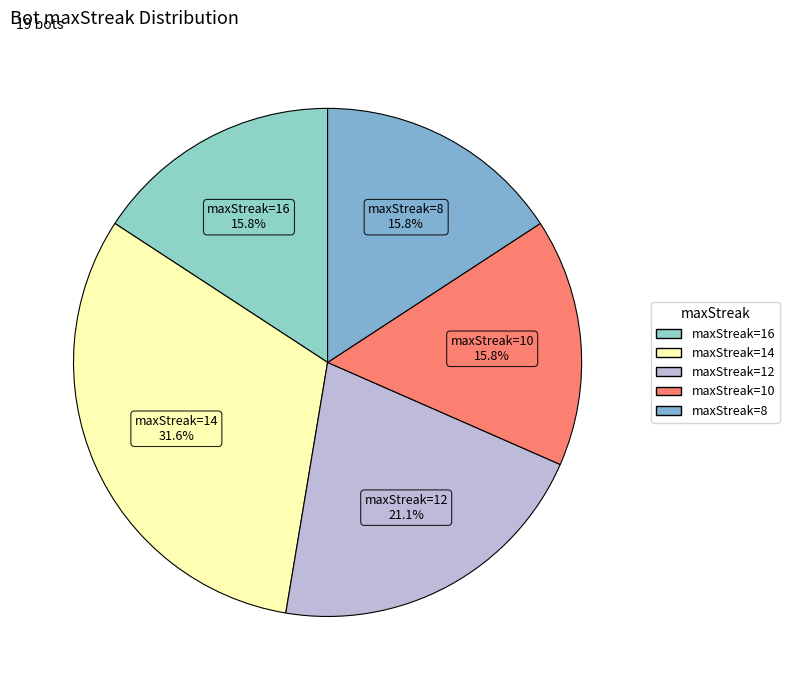

Which slice is the smallest?

10